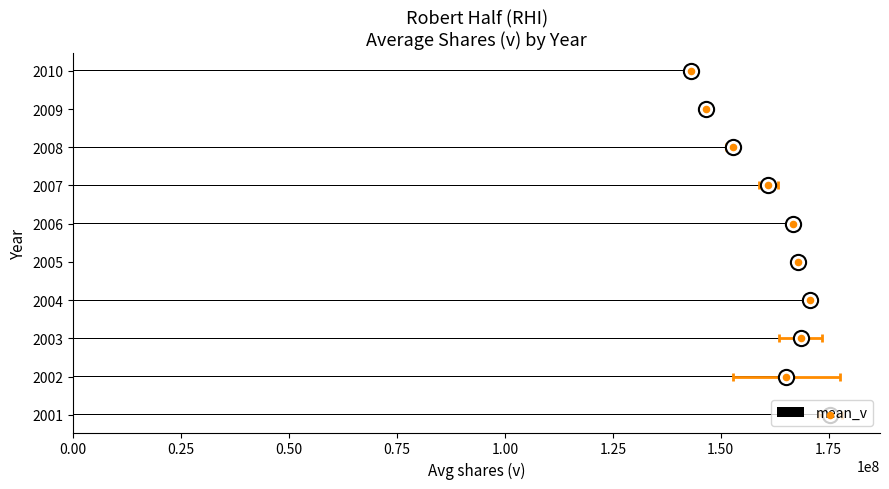

What is the ratio of the value at 2004 to the value at 2007?

1.1